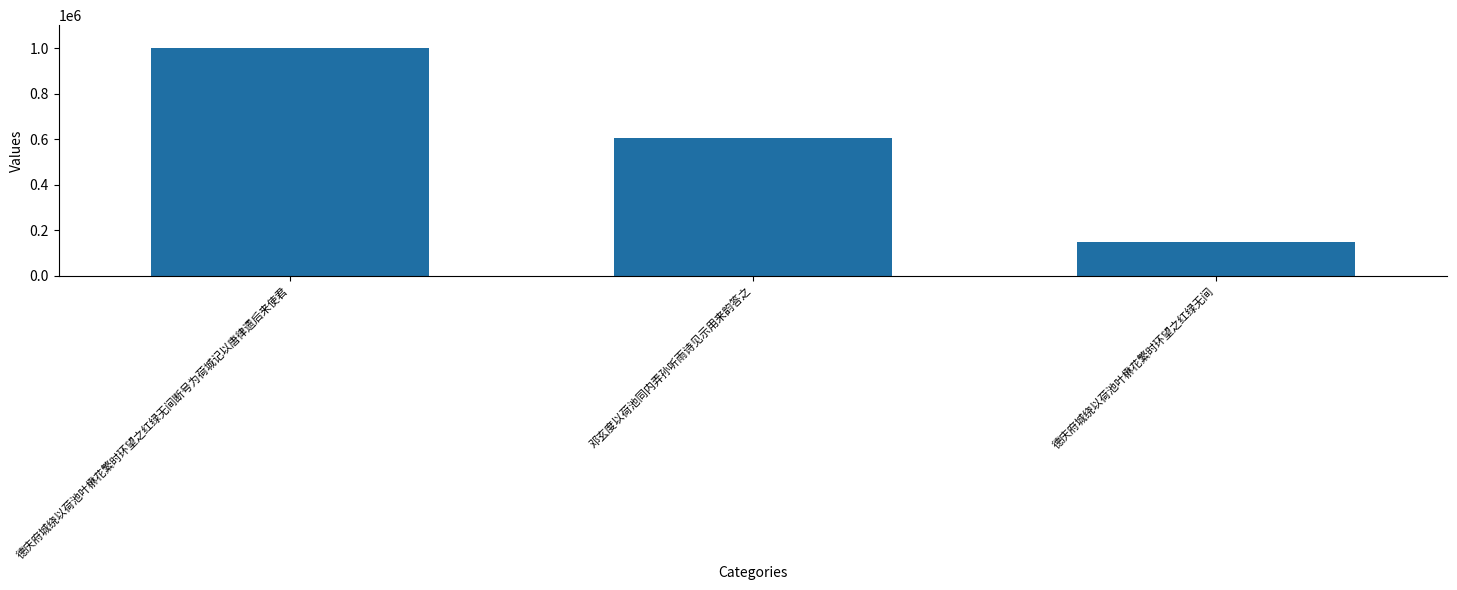

Reading right to left, what are all the values shown in this chart?

148485	604906	1001833